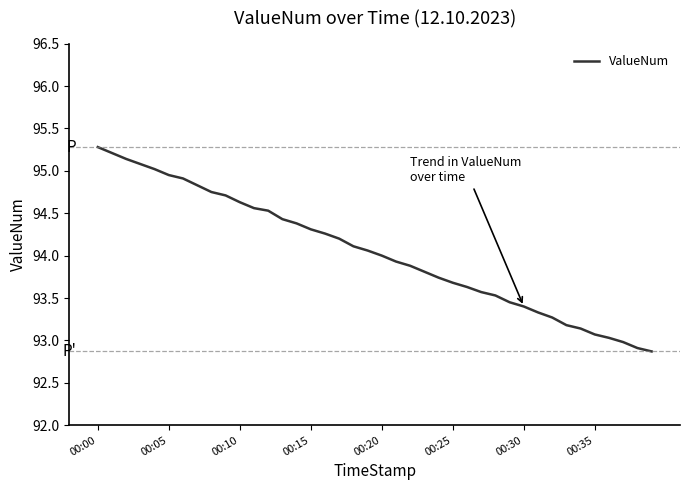

What is the difference between the maximum and minimum values?

2.4